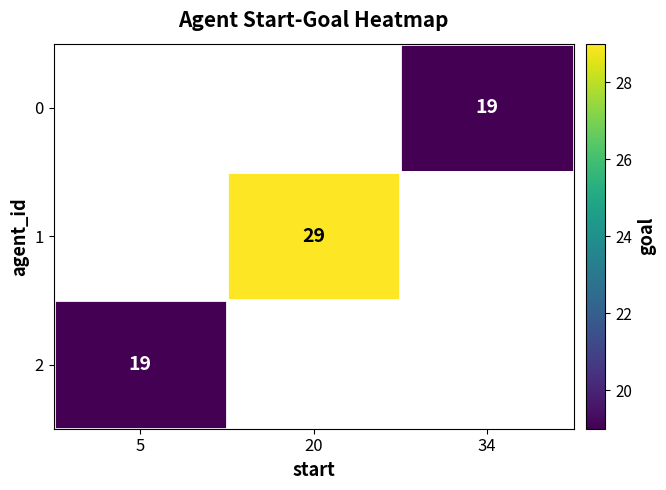

Is it true that 2 equals 26 at 5?

False